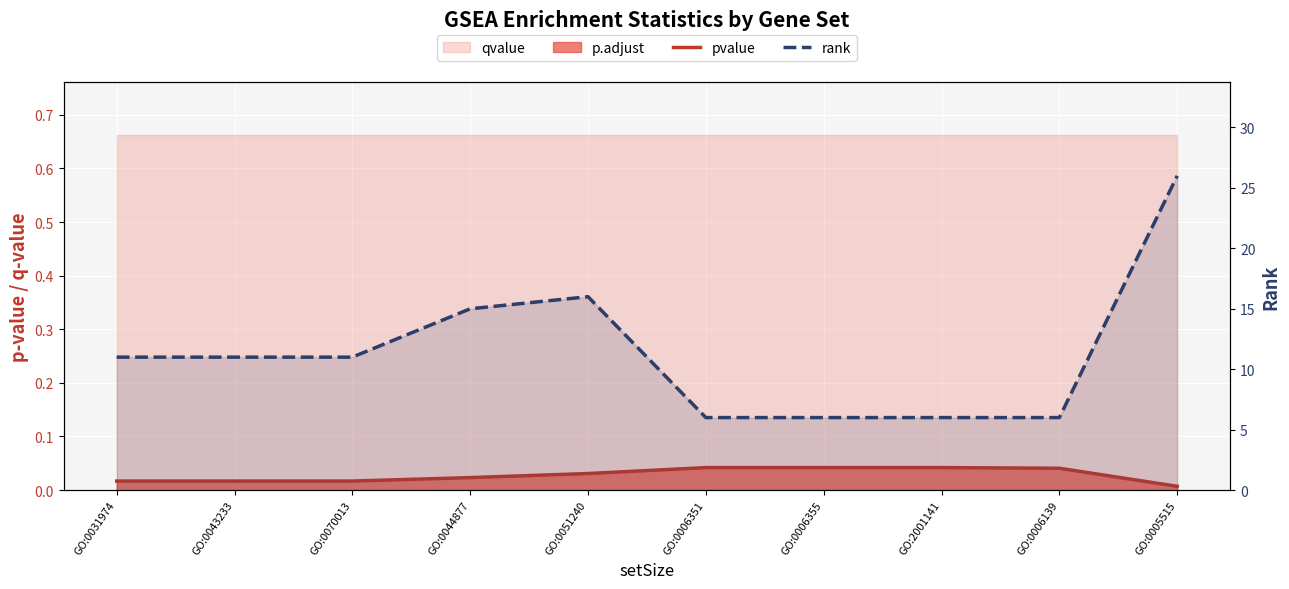

Is it true that rank equals 2.1 at GO:2001141?

False